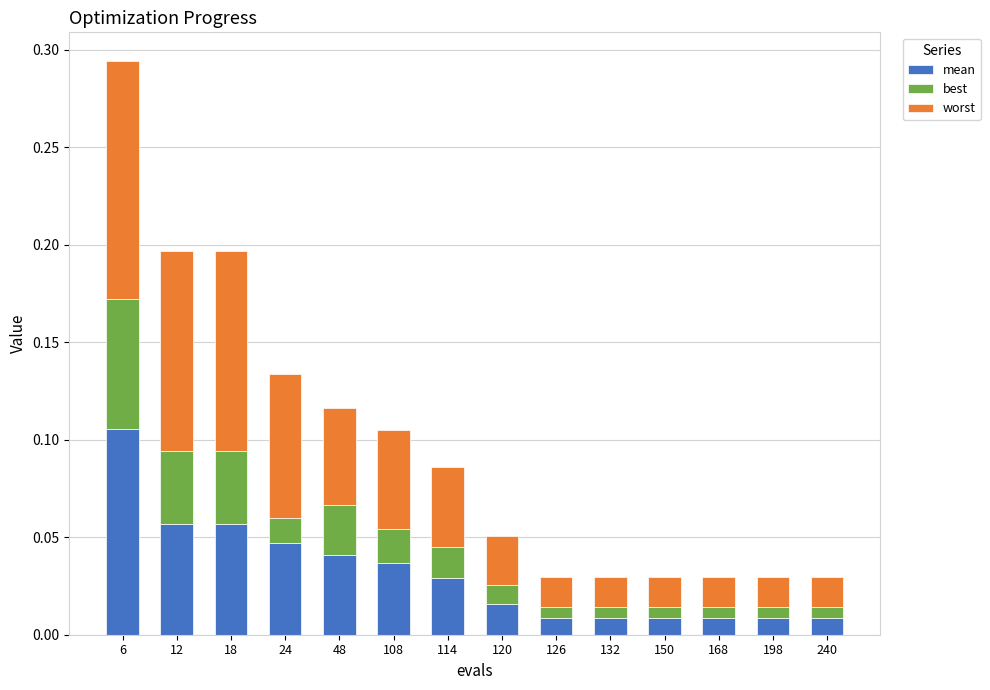

Count the number of data series in this chart.

3